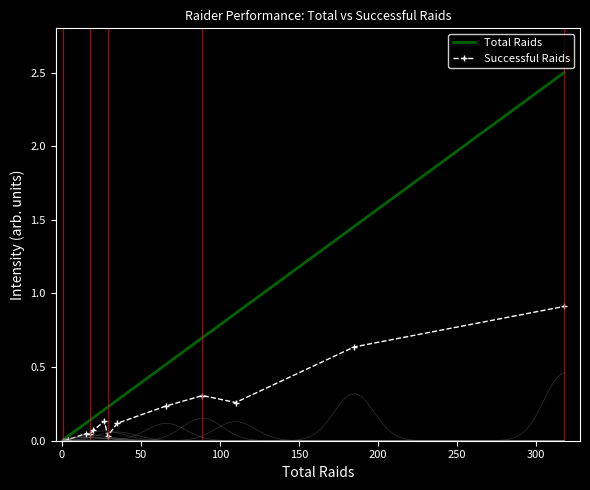

Reading left to right, transcribe all the data shown in this chart.

Total Raids: 0.0	0.0	0.1	0.1	0.2	0.2	0.2	0.3	0.5	0.7	0.9	1.5	2.5
Successful Raids: 0.0	0.0	0.0	0.0	0.1	0.1	0.0	0.1	0.2	0.3	0.3	0.6	0.9